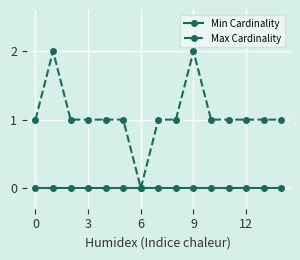

Reading left to right, extract all data points from this chart.

Min Cardinality: 0	0	0	0	0	0	0	0	0	0	0	0	0	0	0
Max Cardinality: 1	2	1	1	1	1	0	1	1	2	1	1	1	1	1